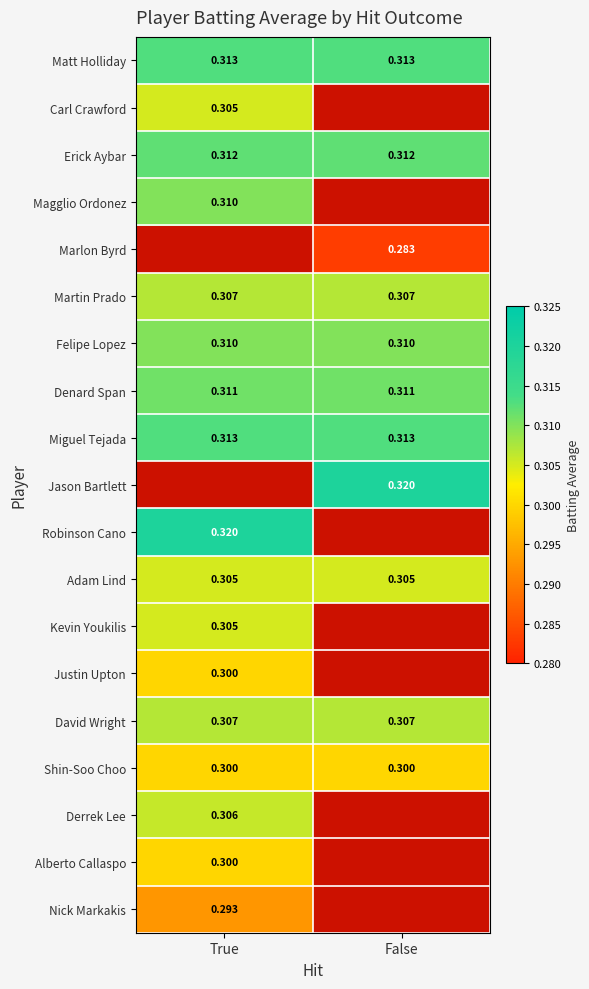

Is the value of Carl Crawford at True greater than the value of Martin Prado at False?

No